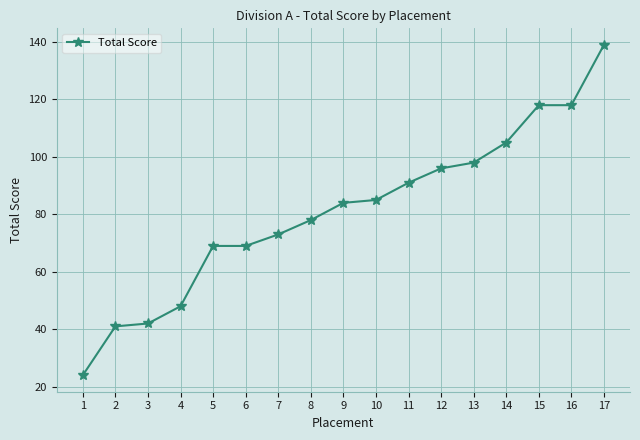

What is the value of the 6th point from the left?

69